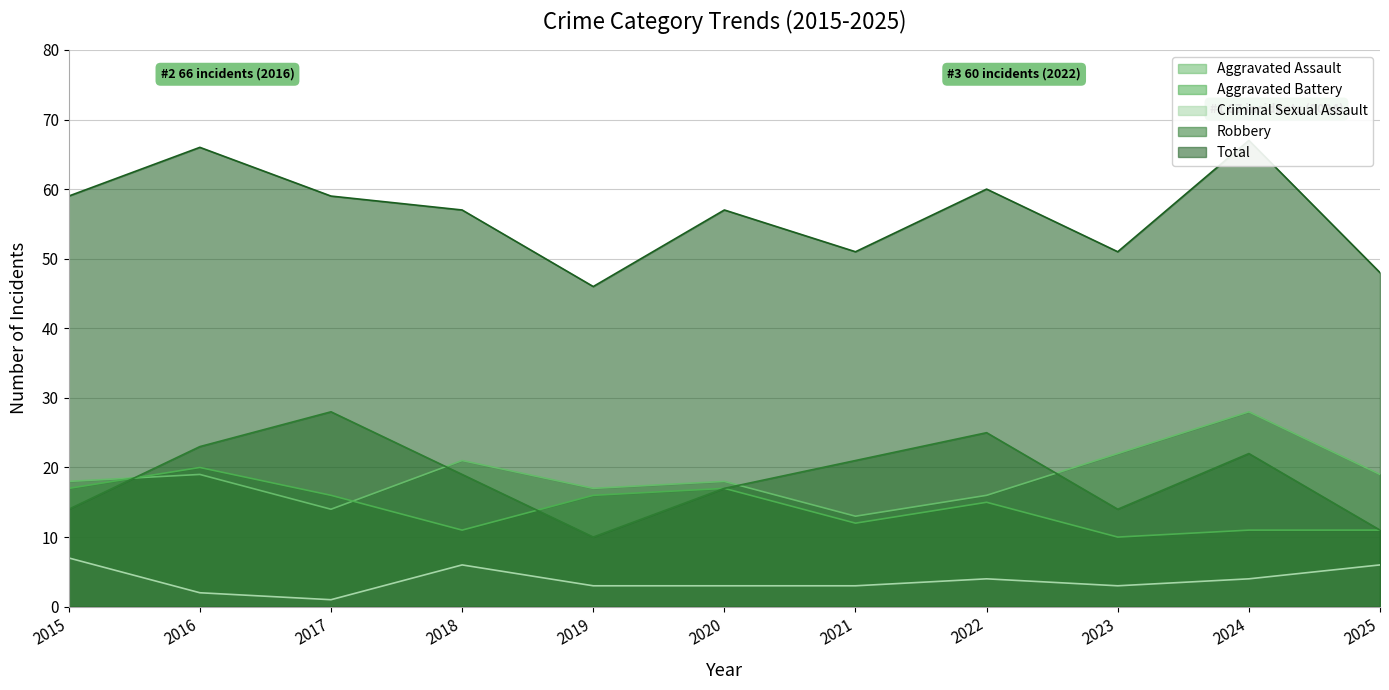

Where does the Criminal Sexual Assault series first go above 3?

2015